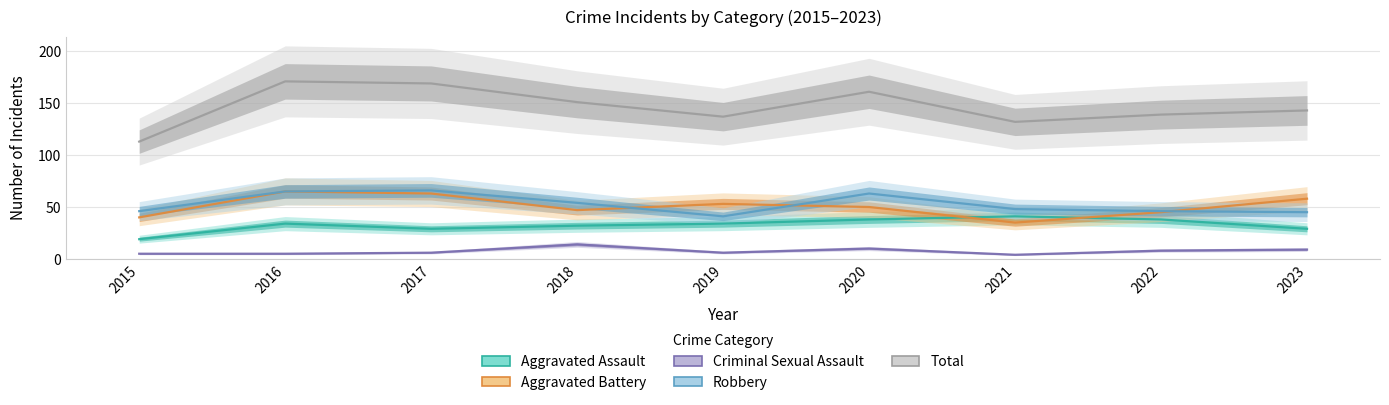

True or false: Aggravated Battery and Total intersect in this chart.

False